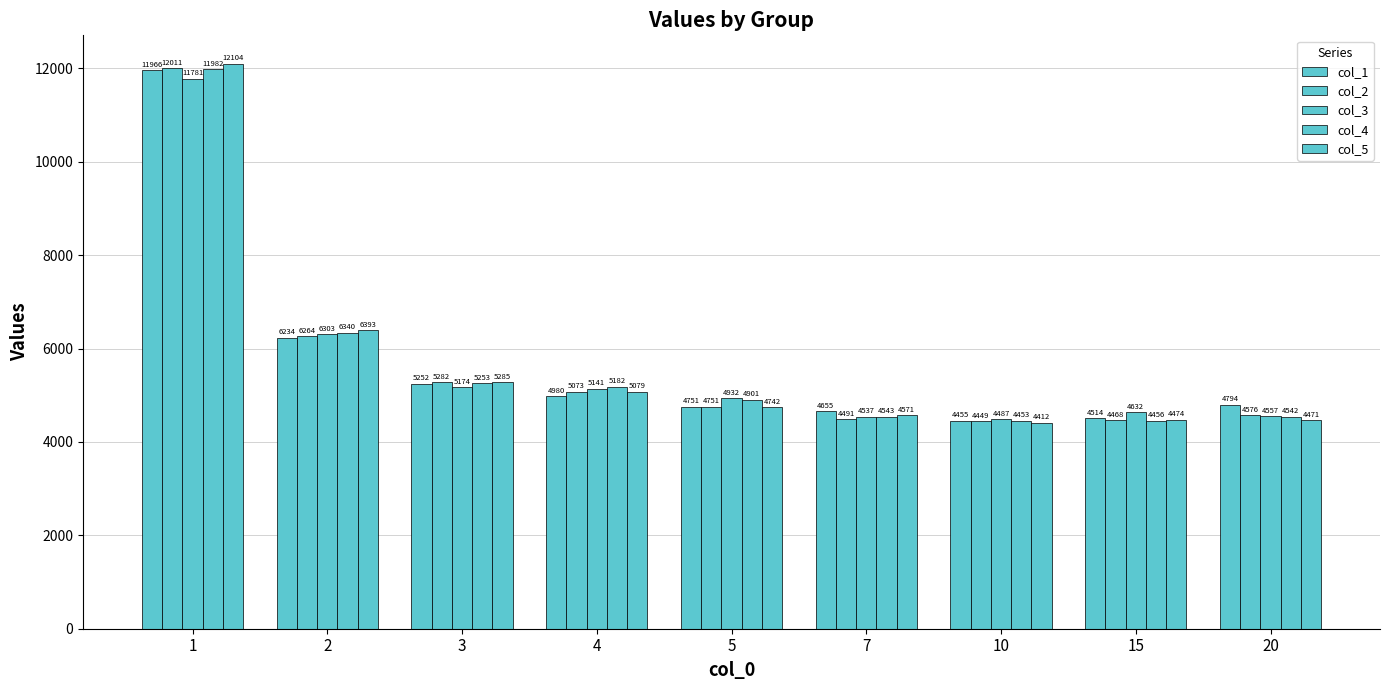

How many data points in col_3 are less than 4932?

4